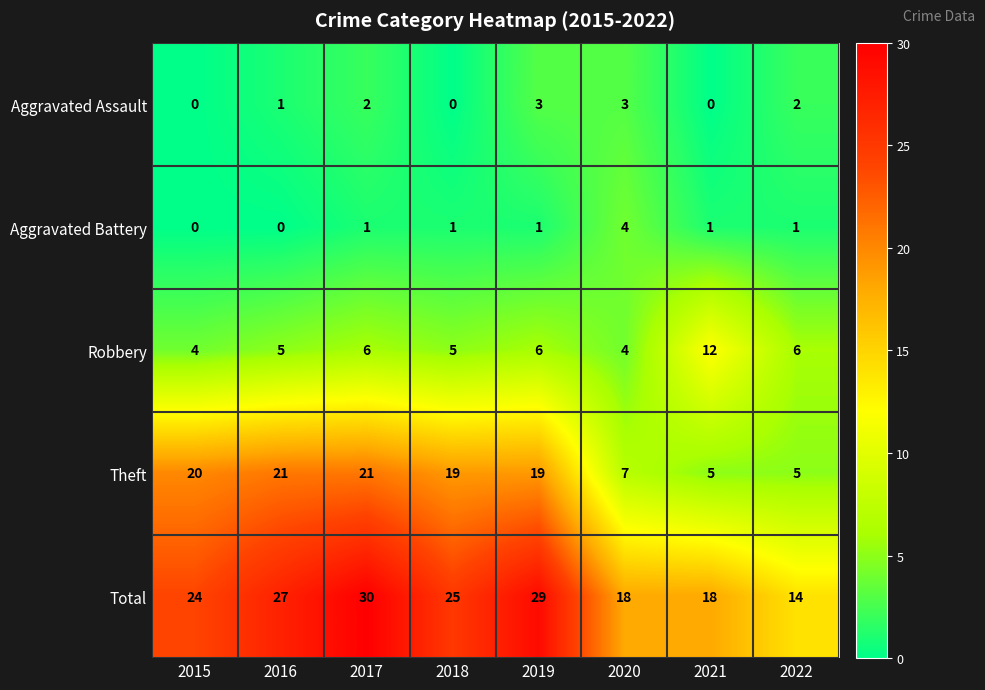

Which series changed the most between 2018 and 2019?

Total